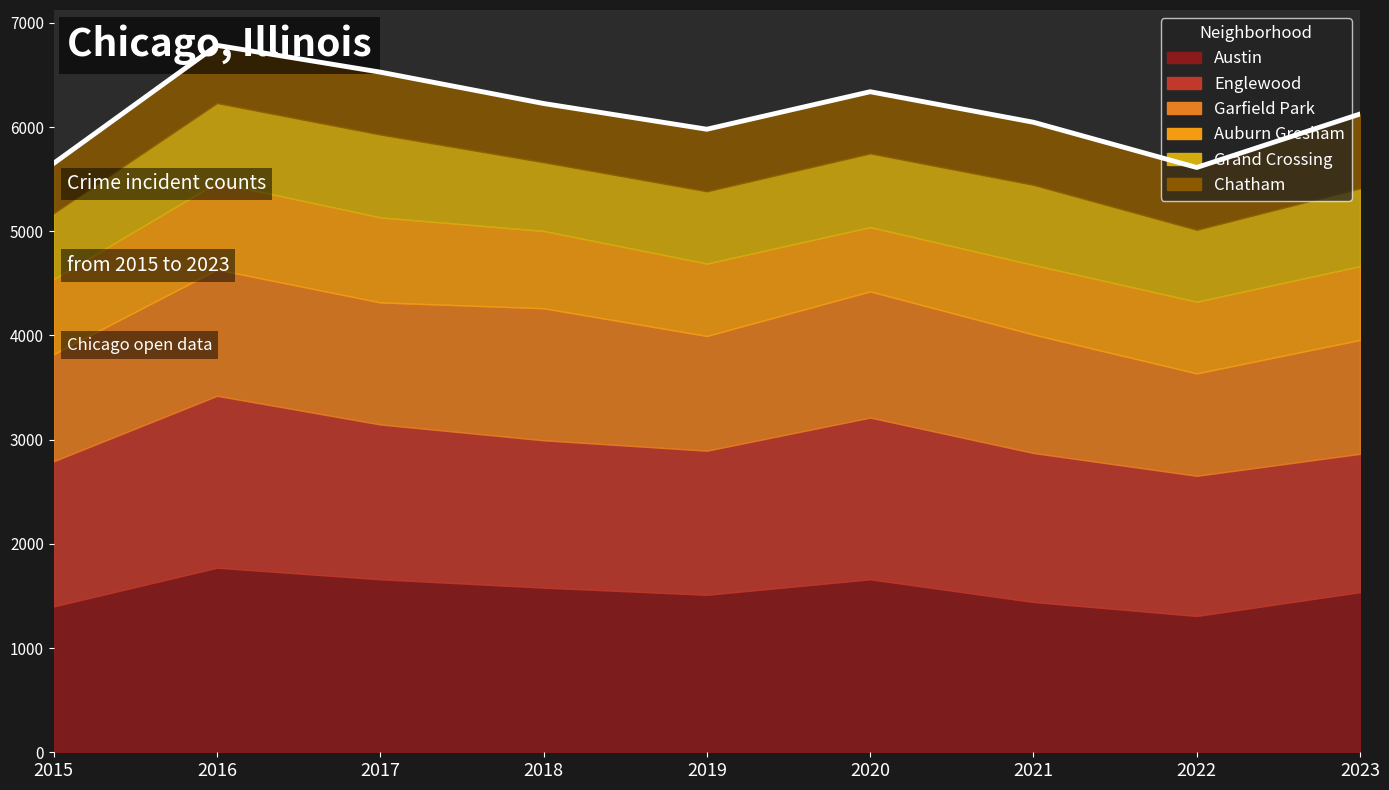

Which series has the largest total across all categories?

Austin